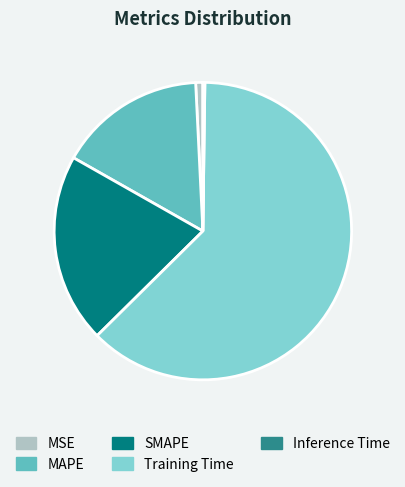

Which category has the biggest portion of the pie?

Training Time